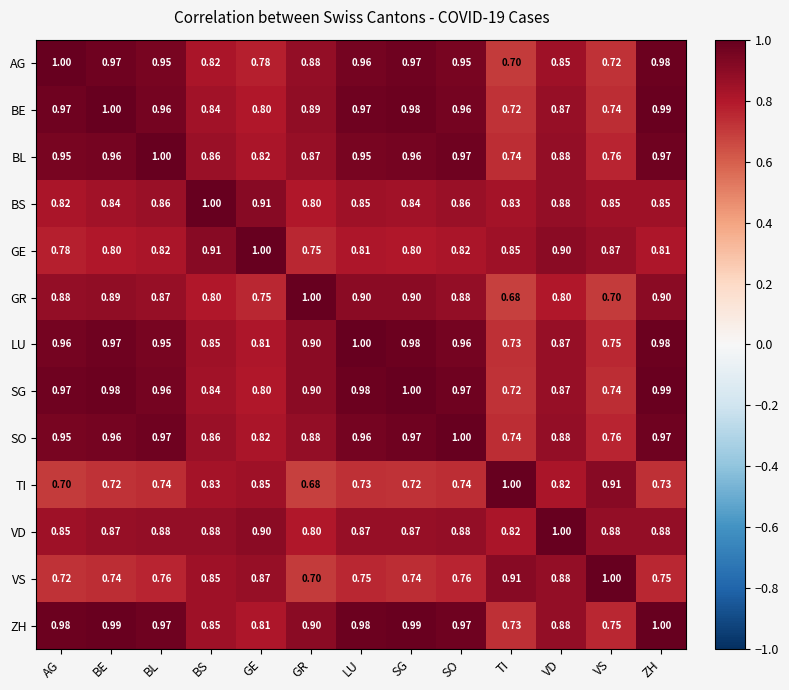

How many distinct data groups are displayed?

13